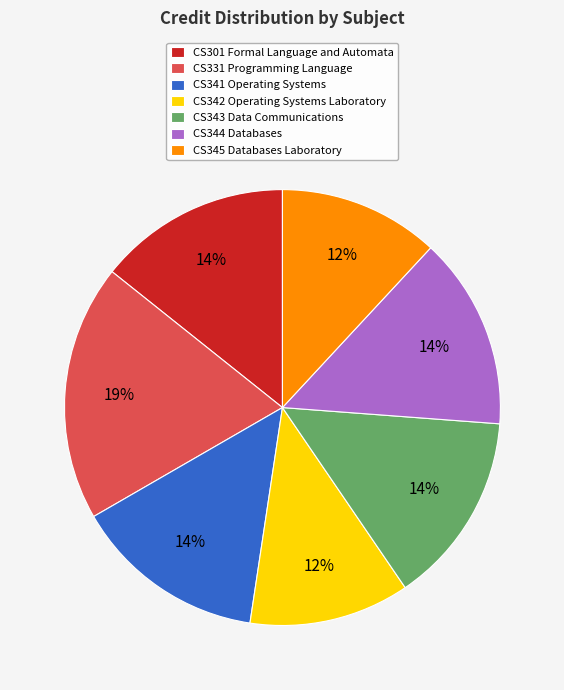

The CS342 Operating Systems Laboratory slice represents 12% of the pie. True or false?

True